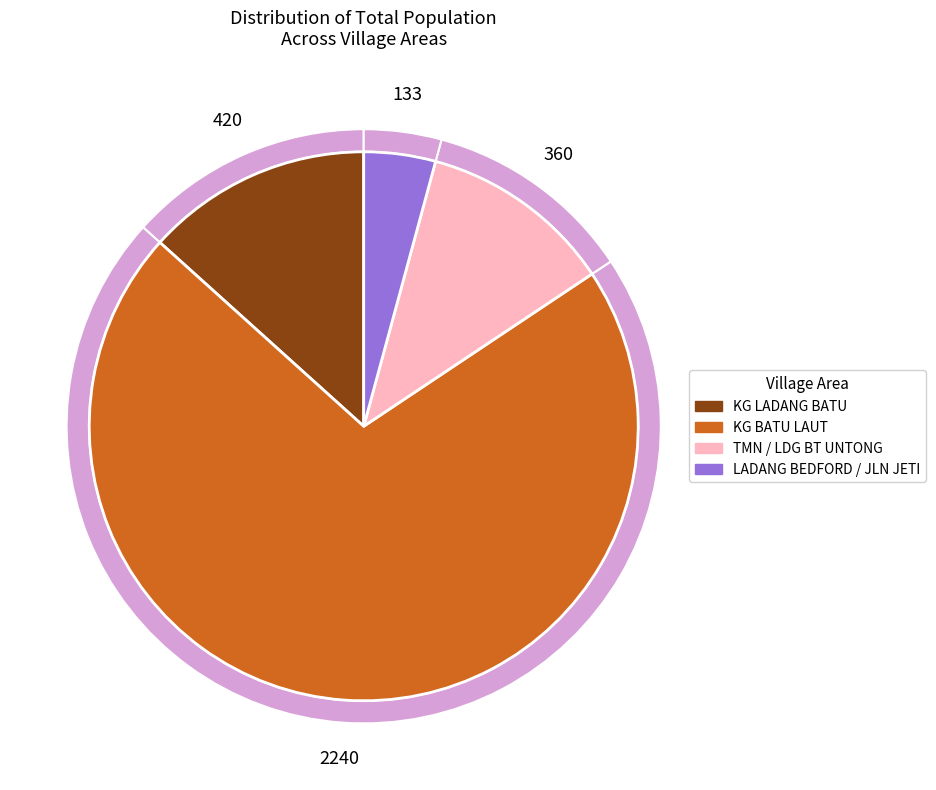

Is it true that TMN / LDG BT UNTONG is 4% of the pie?

False